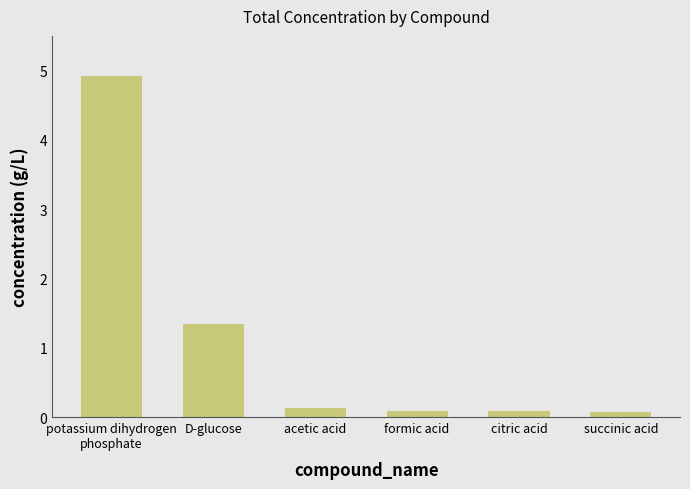

What is the label of the 2nd bar from the right?

citric acid